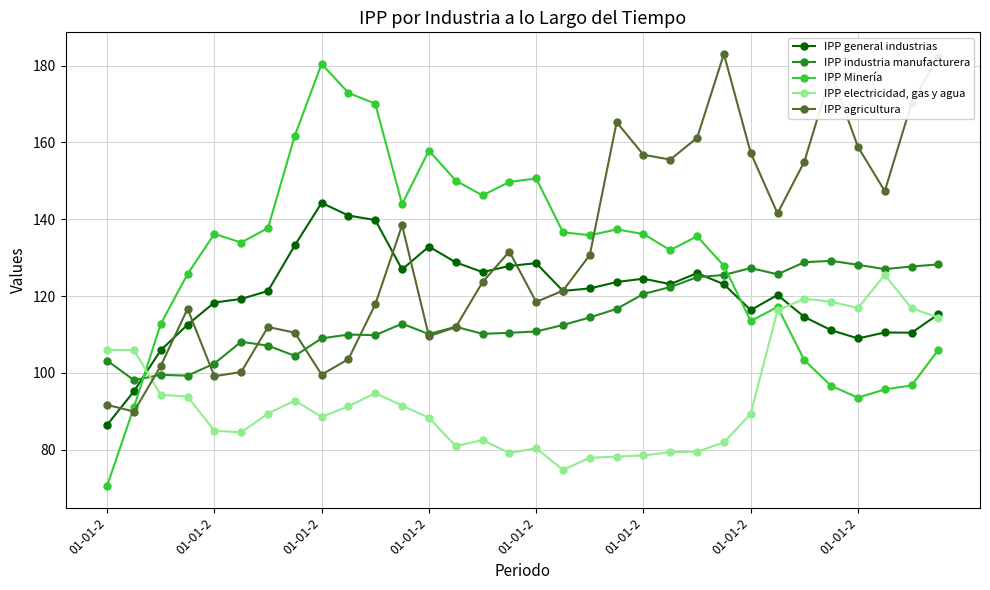

Count the number of data series in this chart.

5